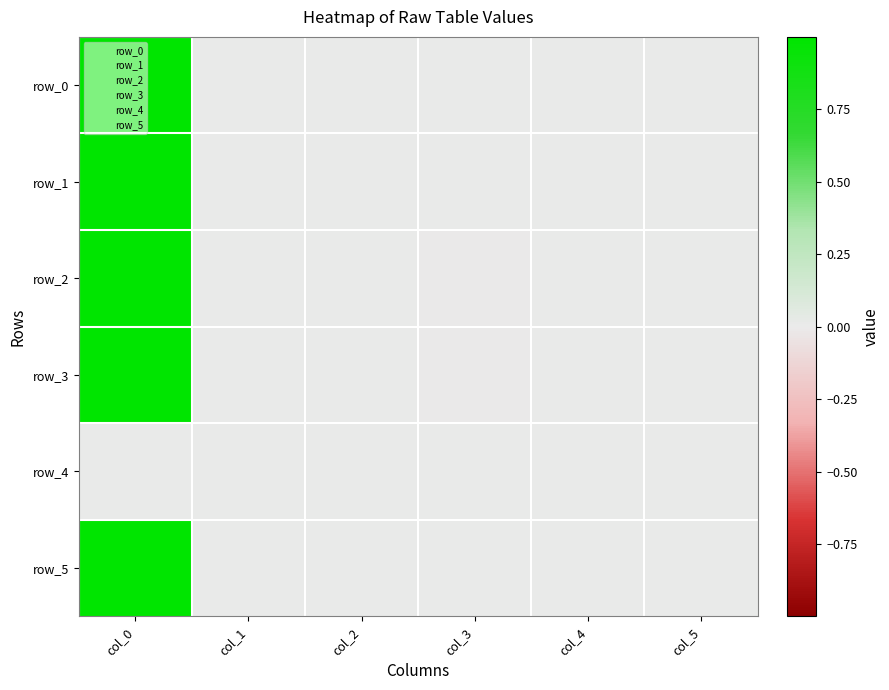

Which series has the largest total across all categories?

row_0